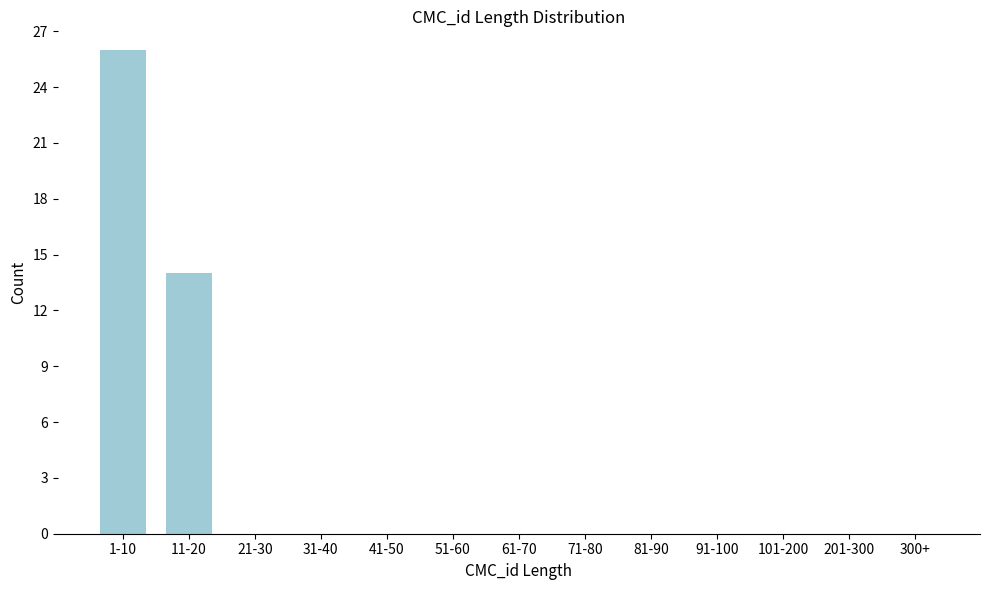

Reading left to right, what are all the values shown in this chart?

1-10=26	11-20=14	21-30=0	31-40=0	41-50=0	51-60=0	61-70=0	71-80=0	81-90=0	91-100=0	101-200=0	201-300=0	300+=0